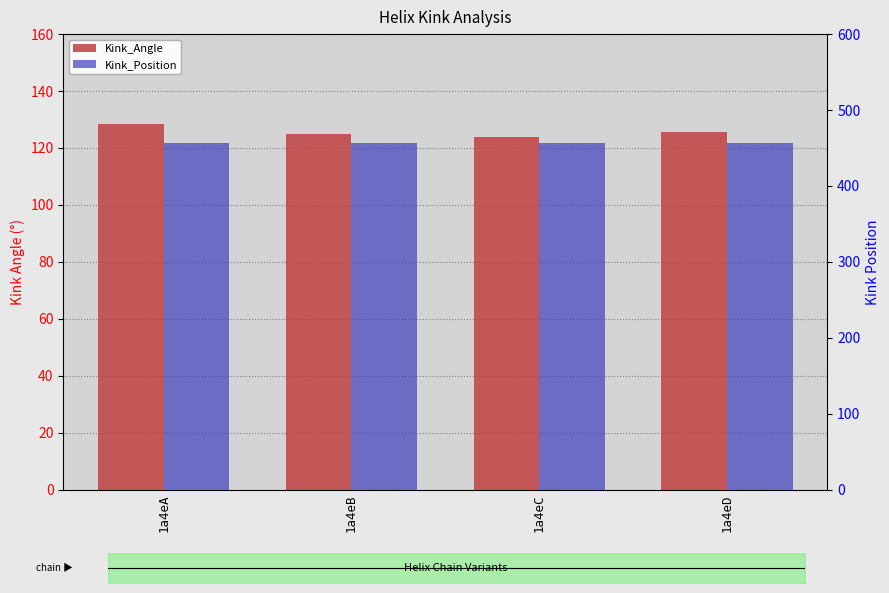

At which category is the sum across all series the highest?

1a4eA